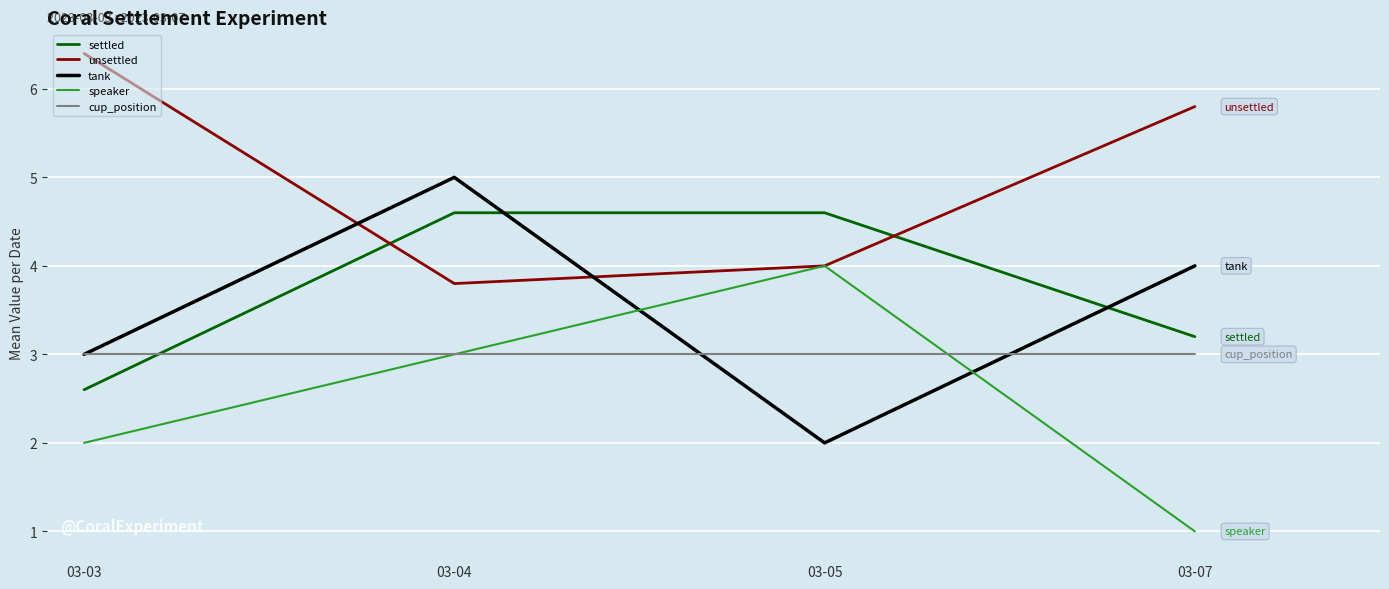

The value of cup_position at 03-07 is 4.3. True or false?

False